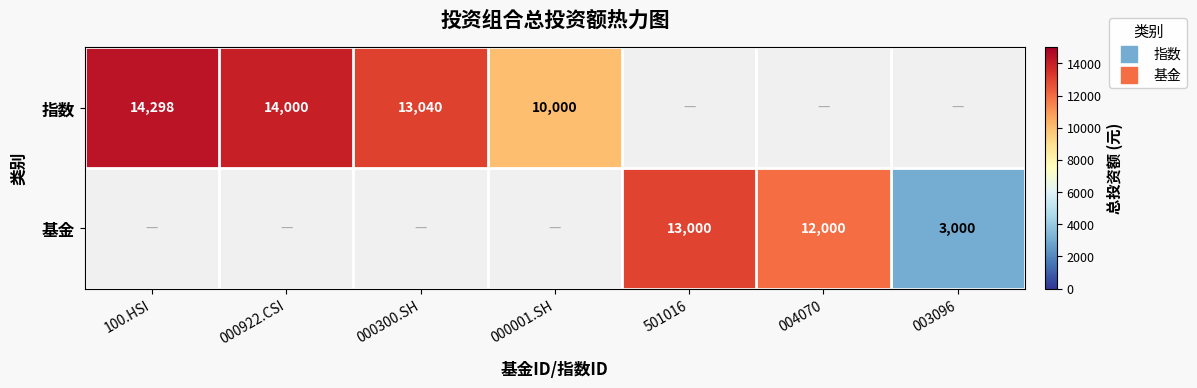

Is it true that 基金 equals 3000.0 at 003096?

True